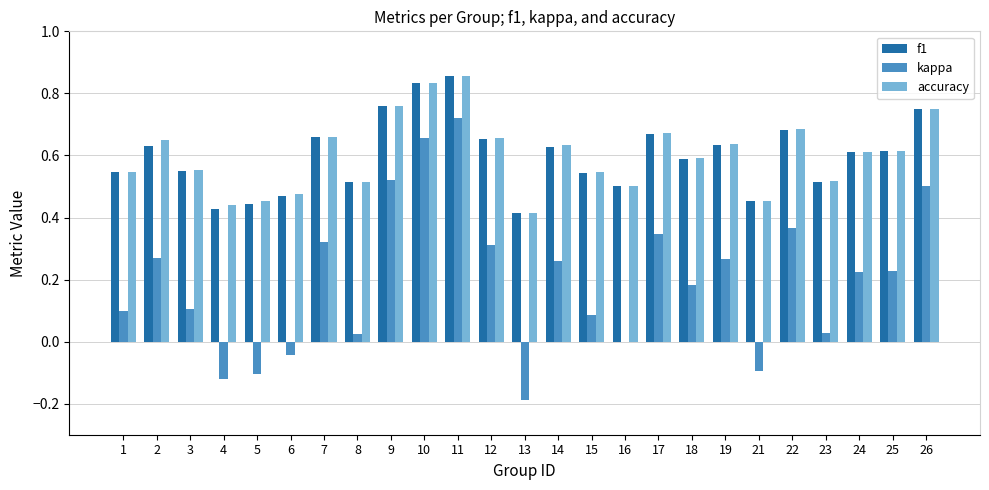

Which category has the highest value in the kappa series?

11